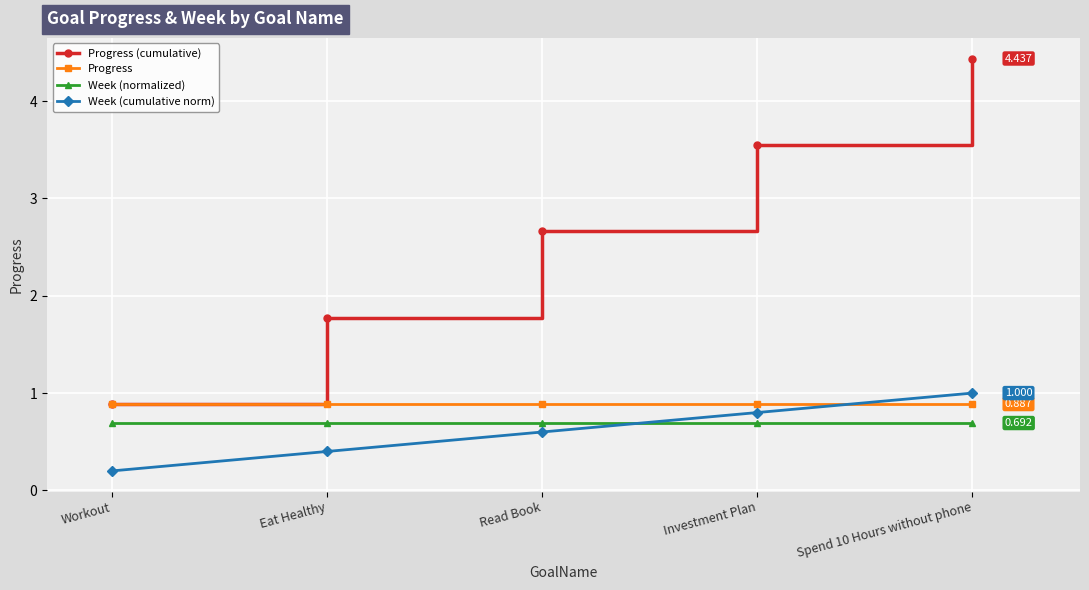

True or false: Progress and Week (normalized) cross at least once.

False